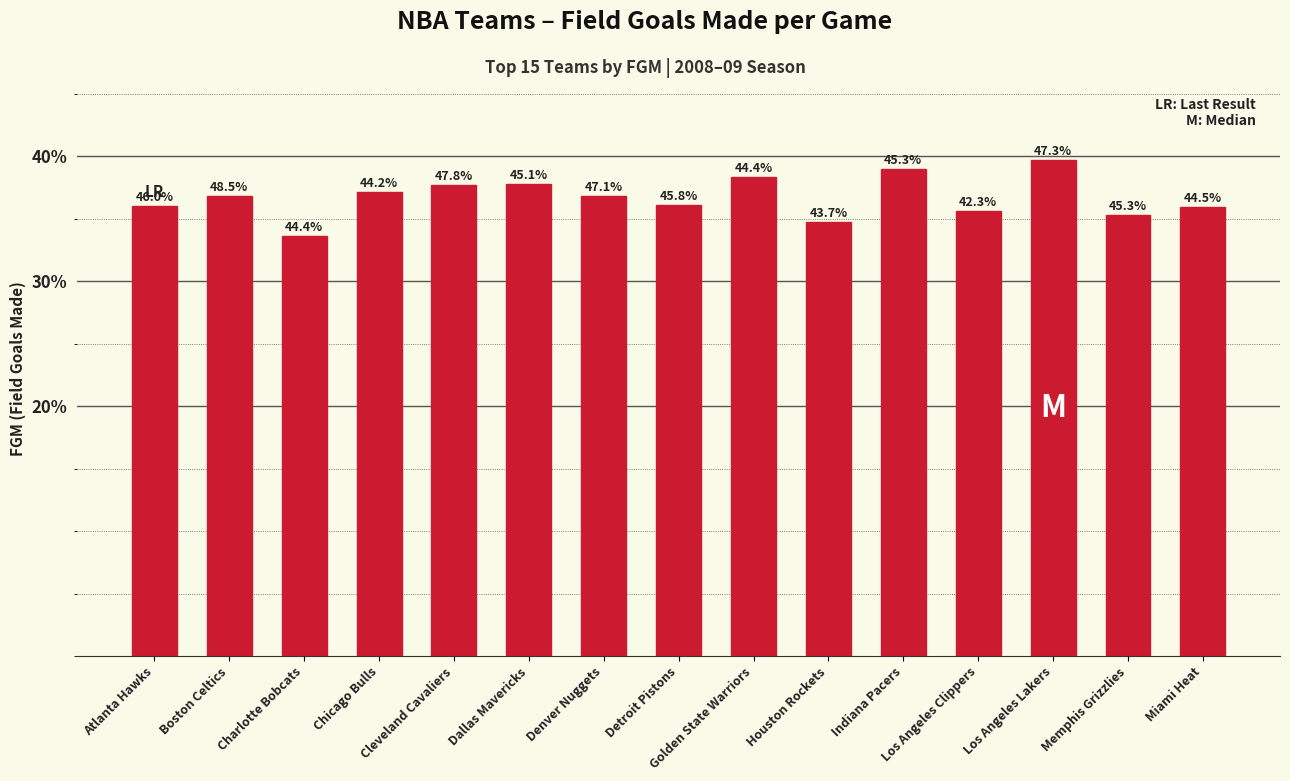

How many bars are there in total?

15